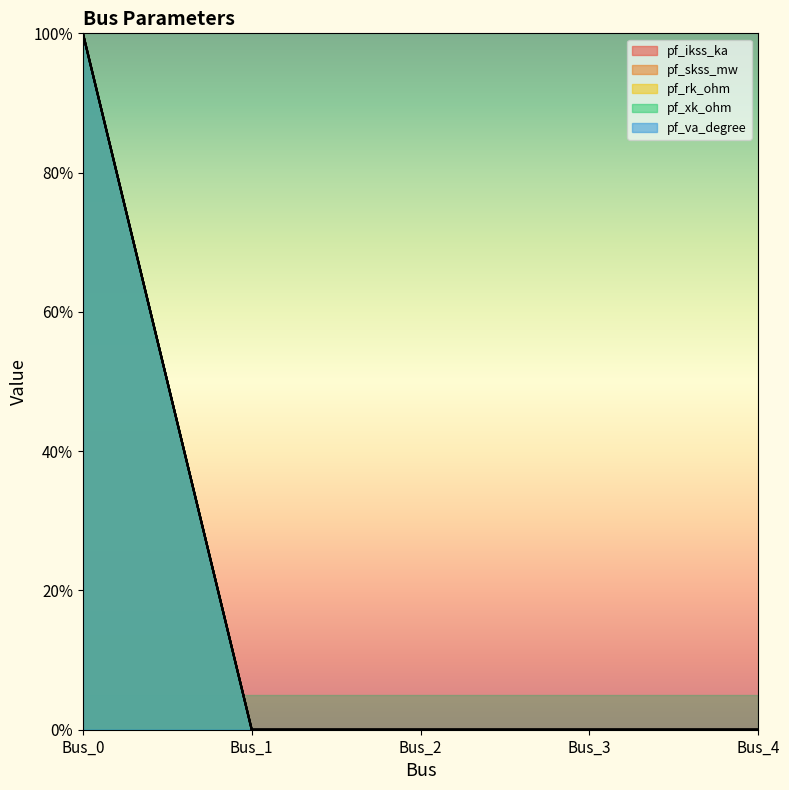

Which series has the largest range (max minus min)?

pf_ikss_ka